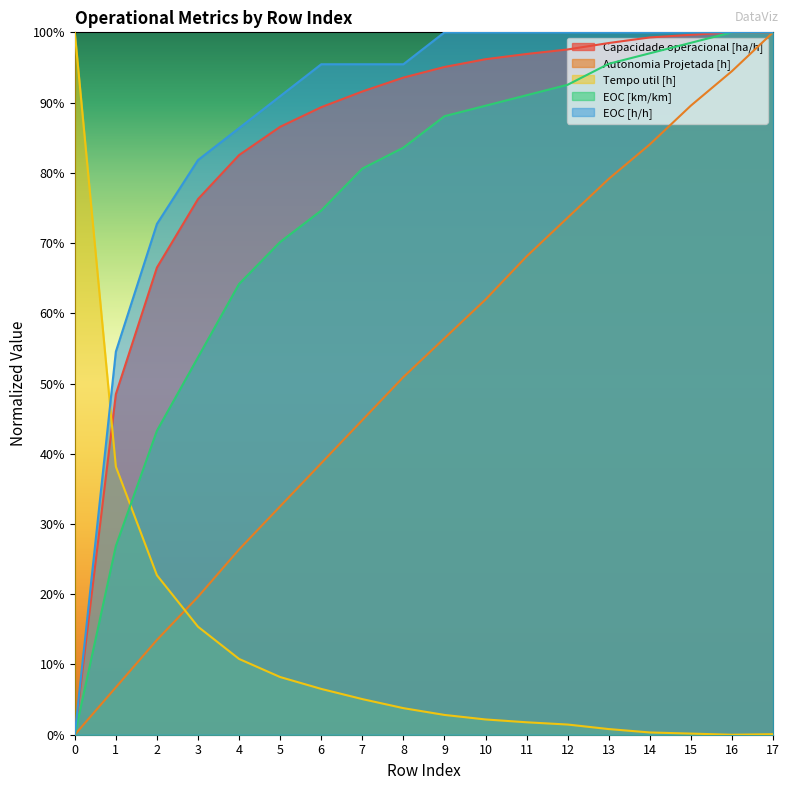

True or false: Capacidade operacional [ha/h] has more than 2 interior local peaks.

False